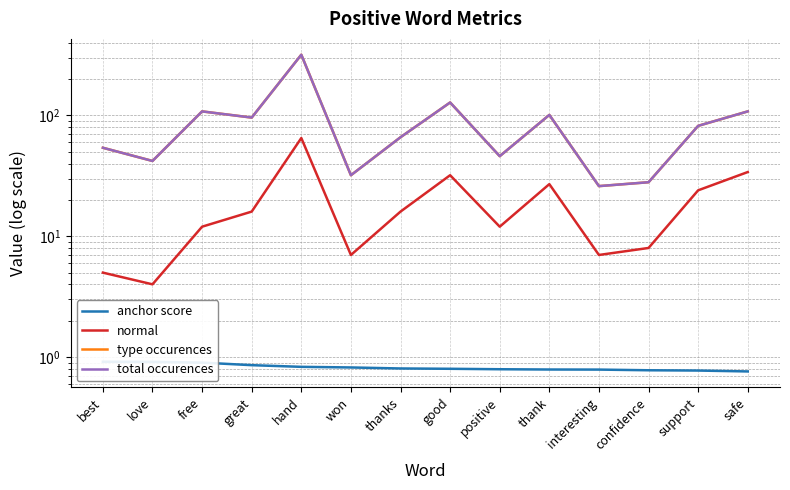

What is the label of the 6th point from the left?

won